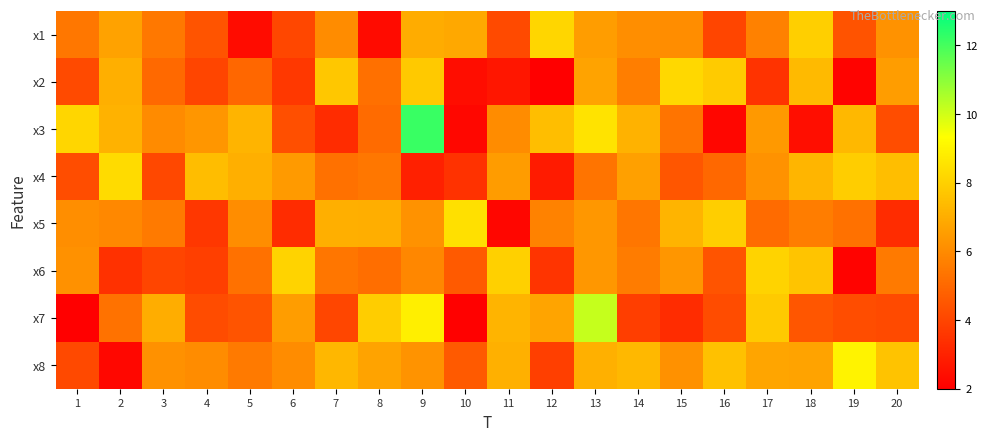

Reading left to right, what are all the values shown in this chart?

x1: 1=5.4	2=6.7	3=5.5	4=4.4	5=2.4	6=4.1	7=6.0	8=2.3	9=7.0	10=6.8	11=4.2	12=8.2	13=6.5	14=6.1	15=6.1	16=4.0	17=5.7	18=8.0	19=4.4	20=6.2
x2: 1=4.2	2=7.1	3=5.0	4=4.0	5=5.0	6=3.6	7=7.7	8=5.2	9=7.8	10=2.4	11=2.7	12=2.0	13=6.7	14=5.7	15=8.2	16=7.9	17=3.5	18=7.4	19=2.1	20=6.5
x3: 1=8.2	2=7.1	3=6.0	4=6.3	5=7.2	6=4.3	7=3.3	8=5.1	9=12.2	10=2.2	11=6.0	12=7.5	13=8.5	14=7.1	15=5.4	16=2.2	17=6.4	18=2.4	19=7.3	20=4.2
x4: 1=4.2	2=8.3	3=4.1	4=7.5	5=7.0	6=6.5	7=5.3	8=5.4	9=3.0	10=3.5	11=6.5	12=2.8	13=5.3	14=6.6	15=4.5	16=5.0	17=6.2	18=7.2	19=7.9	20=7.5
x5: 1=6.1	2=5.9	3=5.5	4=3.6	5=6.1	6=3.3	7=7.0	8=7.0	9=6.2	10=8.5	11=2.2	12=5.8	13=6.4	14=5.4	15=7.2	16=7.9	17=5.1	18=5.6	19=5.3	20=3.3
x6: 1=6.2	2=3.4	3=4.0	4=3.8	5=5.3	6=8.1	7=5.4	8=5.2	9=5.9	10=4.6	11=8.0	12=3.5	13=6.3	14=5.6	15=6.3	16=4.4	17=8.1	18=7.7	19=2.1	20=5.5
x7: 1=2.0	2=5.3	3=7.0	4=4.2	5=4.4	6=6.5	7=4.0	8=7.9	9=8.9	10=2.1	11=7.2	12=6.7	13=10.2	14=3.8	15=3.3	16=4.2	17=7.8	18=4.5	19=4.2	20=4.2
x8: 1=4.1	2=2.2	3=6.2	4=6.0	5=5.5	6=6.0	7=7.3	8=6.7	9=6.2	10=4.6	11=7.1	12=3.8	13=7.1	14=7.3	15=6.2	16=7.6	17=6.8	18=6.7	19=9.0	20=7.6